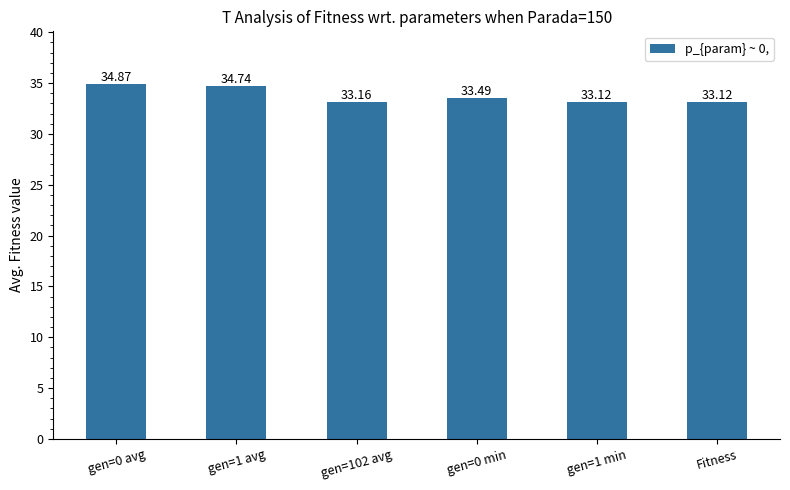

What is the change in value from gen=1 avg to gen=1 min?

-1.6